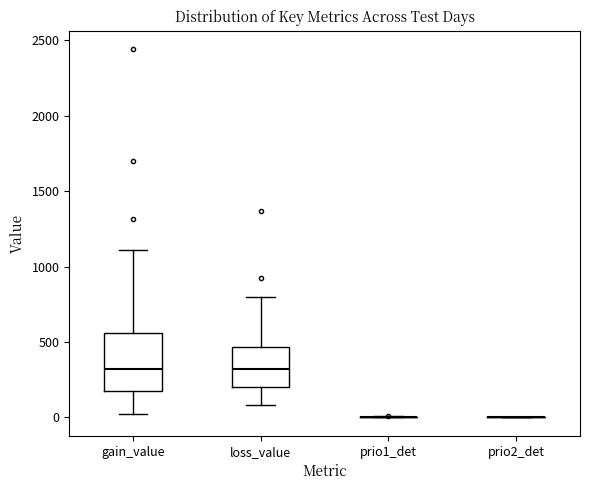

Where is the upper edge of the box for loss_value on the y-axis? The values are not printed on the chart, so give them approximately, as read against the axis.

450